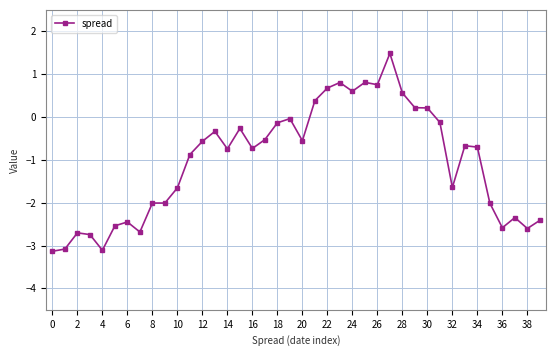

True or false: the data has more than 0 interior local peaks.

True